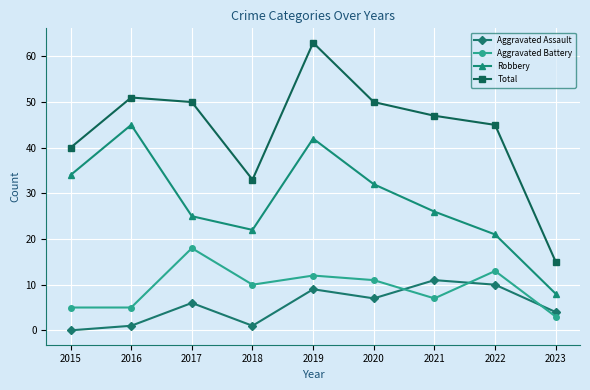

Which label corresponds to the smallest value in the chart?

2015